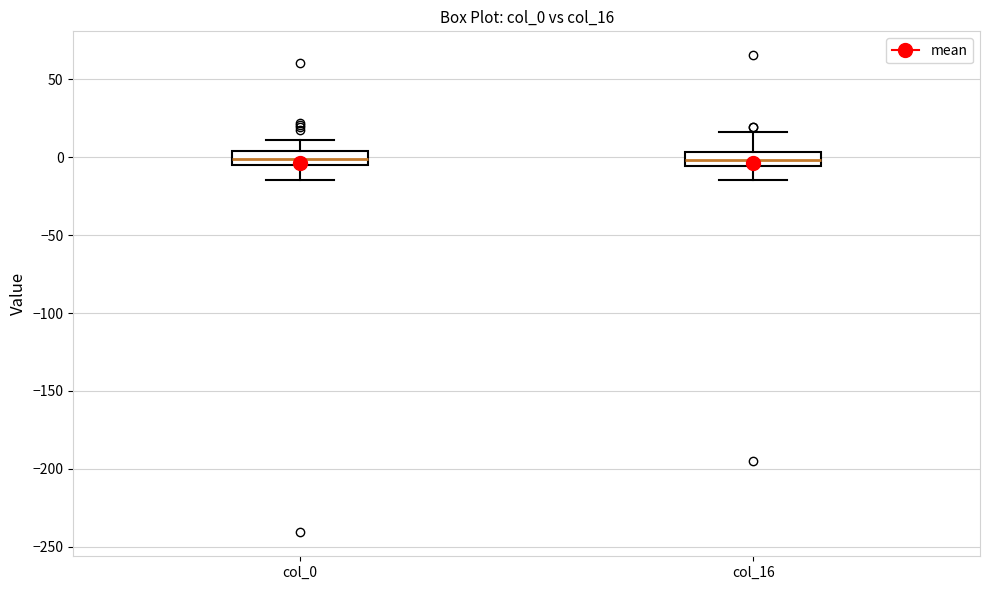

Where is the lower edge of the box for col_0 on the y-axis? The values are not printed on the chart, so give them approximately, as read against the axis.

-5